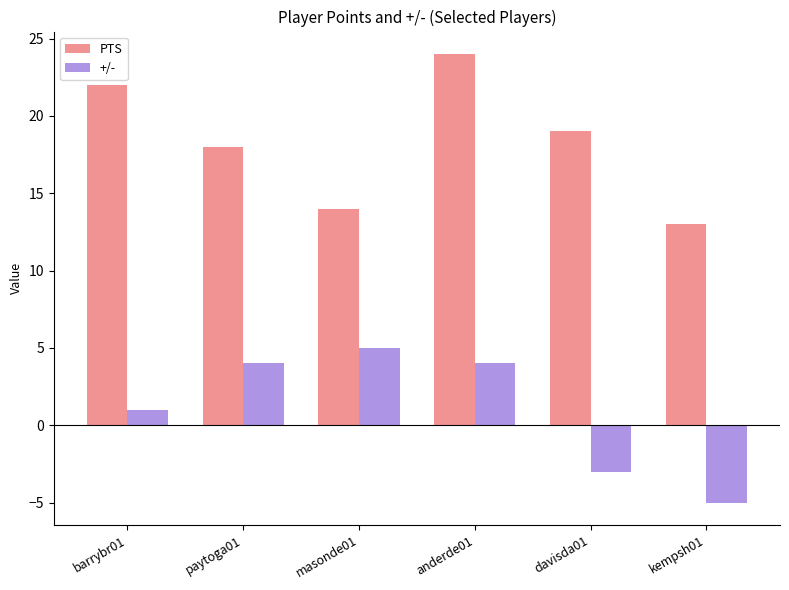

What is the difference between the maximum and minimum values in the PTS series?

11